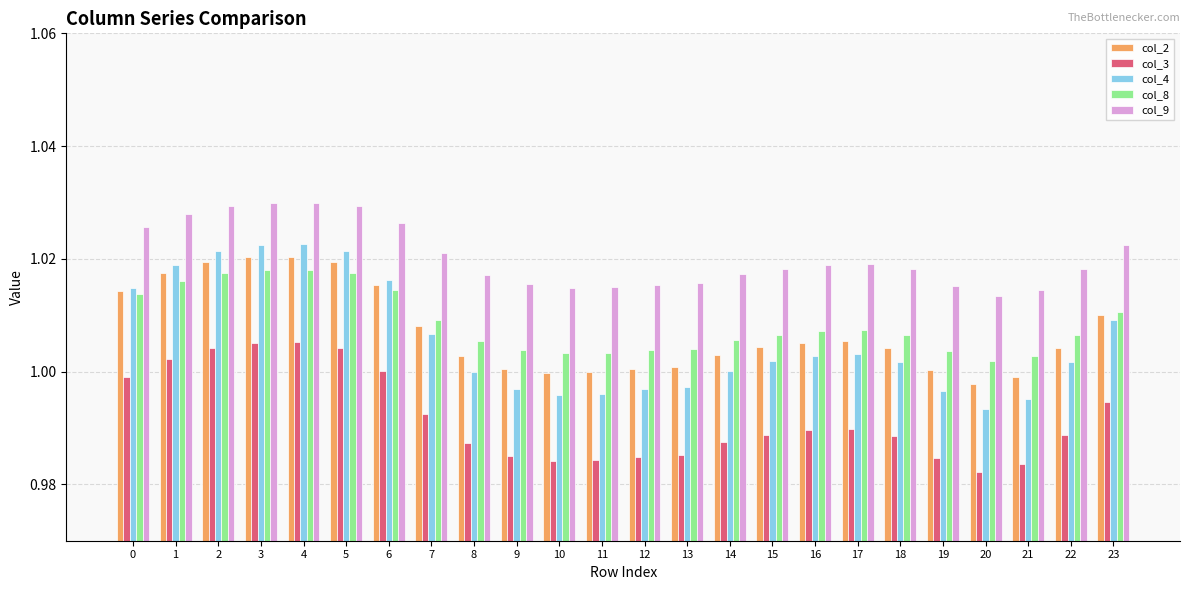

The col_2 series shows 1.0 at 22. True or false?

True